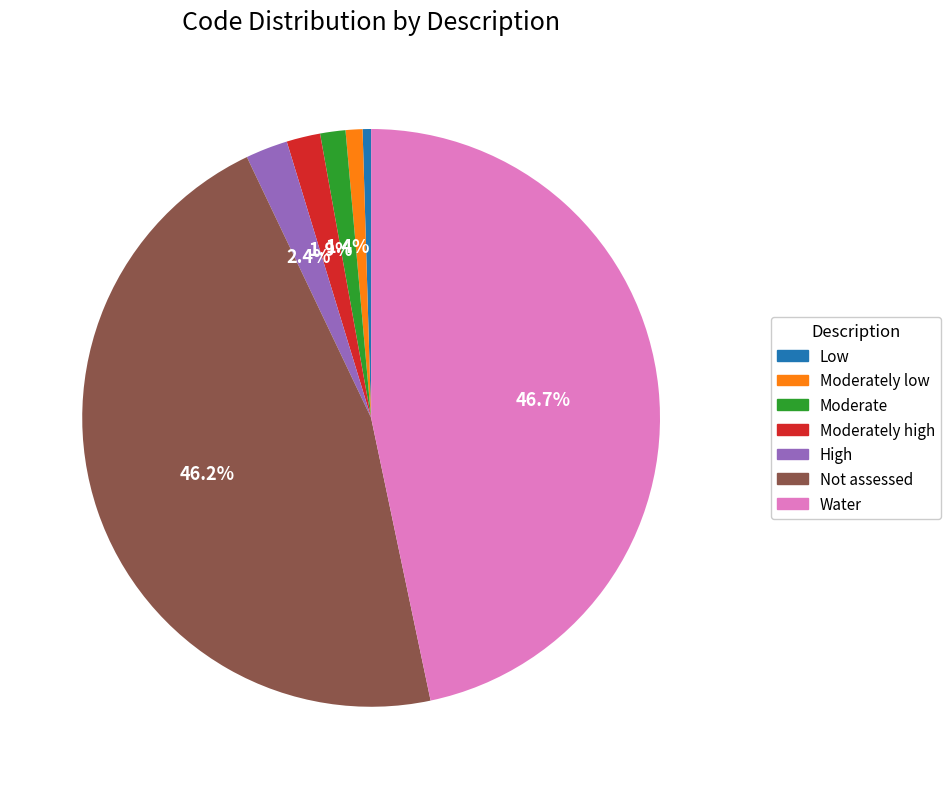

Is there any slice that represents more than half of the pie?

No